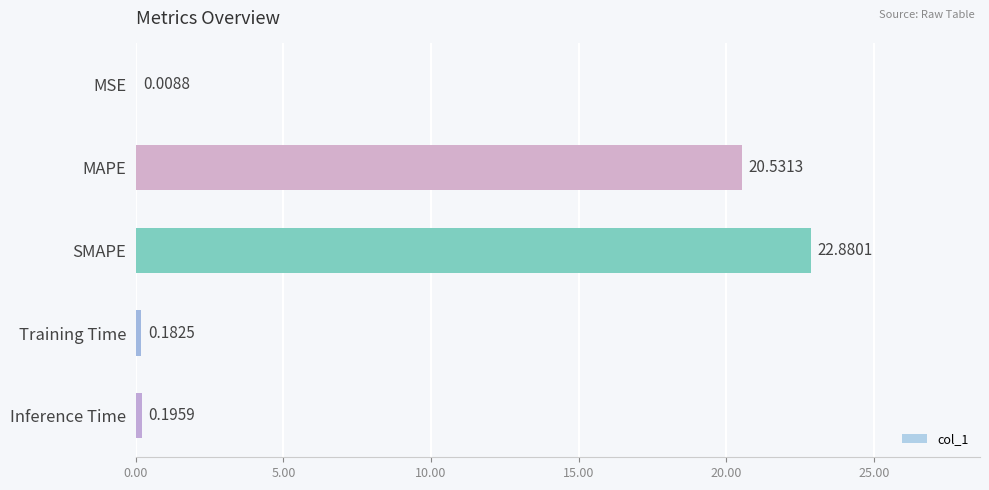

At which category does the chart reach its peak across all series?

SMAPE